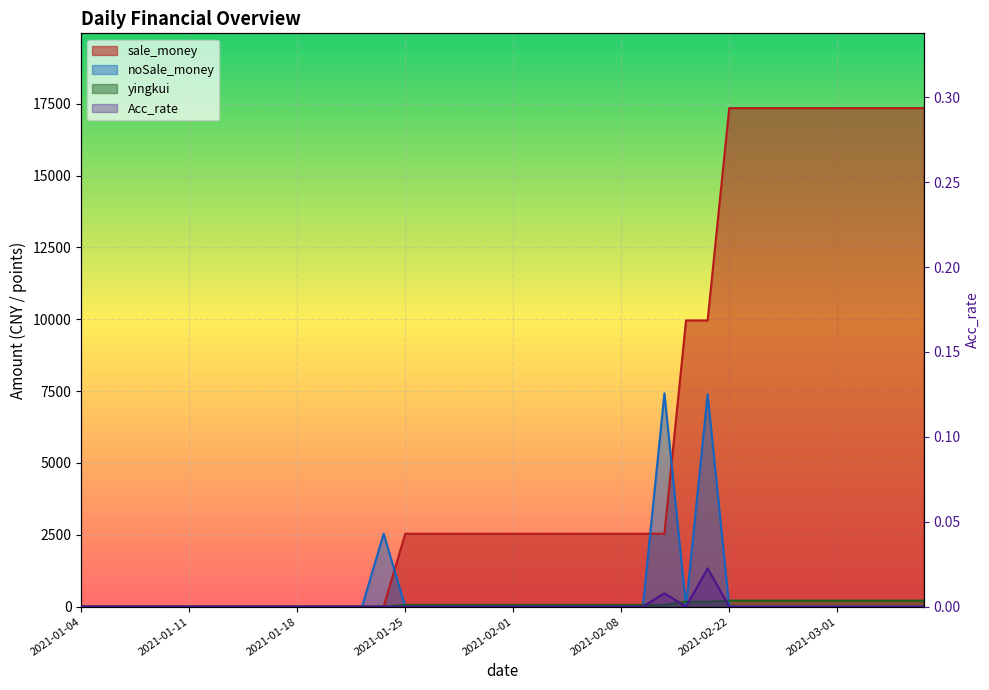

Rank the categories by Acc_rate value from highest to lowest.

2021-02-19, 2021-02-10, 2021-01-04, 2021-01-05, 2021-01-06, 2021-01-07, 2021-01-08, 2021-01-11, 2021-01-12, 2021-01-13, 2021-01-14, 2021-01-15, 2021-01-18, 2021-01-19, 2021-01-20, 2021-01-21, 2021-01-22, 2021-01-25, 2021-01-26, 2021-01-27, 2021-01-28, 2021-01-29, 2021-02-01, 2021-02-02, 2021-02-03, 2021-02-04, 2021-02-05, 2021-02-08, 2021-02-09, 2021-02-18, 2021-02-22, 2021-02-23, 2021-02-24, 2021-02-25, 2021-02-26, 2021-03-01, 2021-03-02, 2021-03-03, 2021-03-04, 2021-03-05